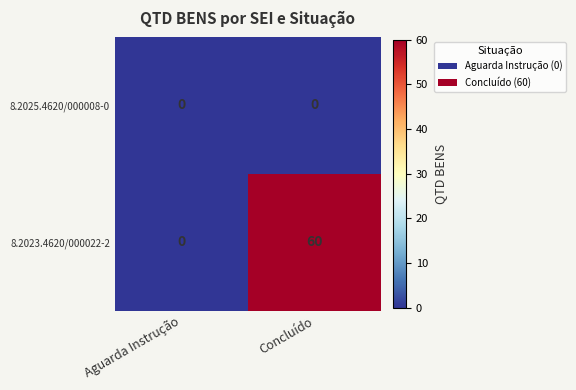

What is the total value across all series at Concluído?

60